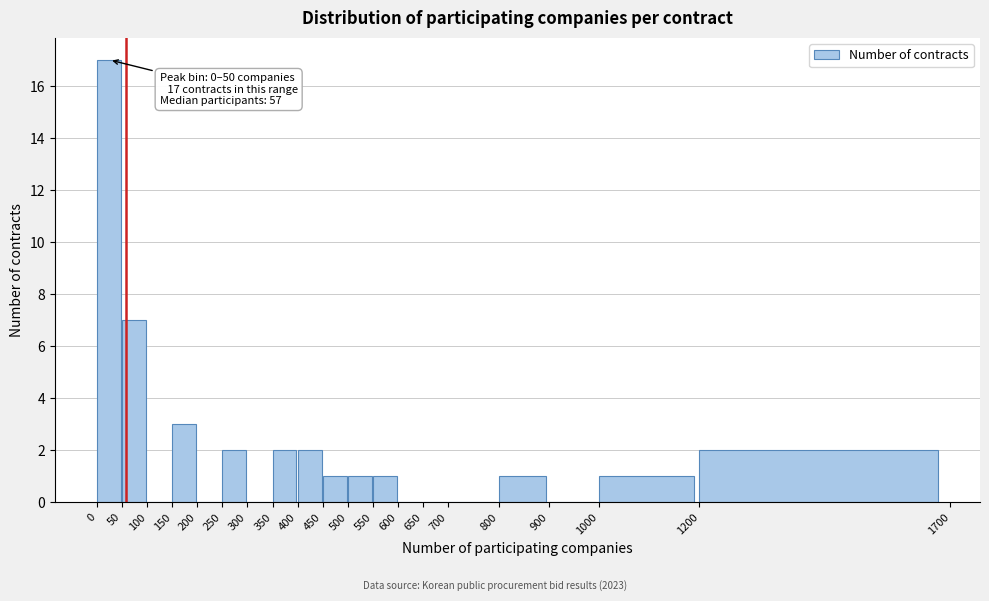

Which range on the x-axis has the tallest bar?

0 to 50